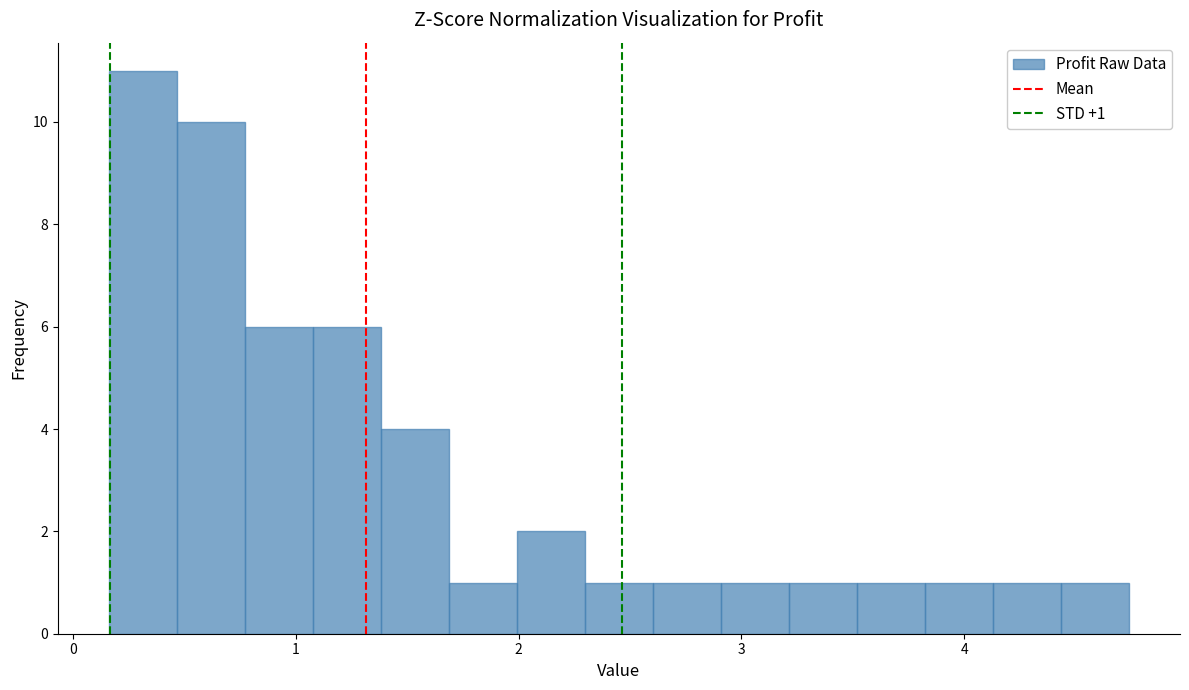

Around what value on the x-axis is the tallest bar? Give the approximate position of its centre, as read against the axis.

0.3